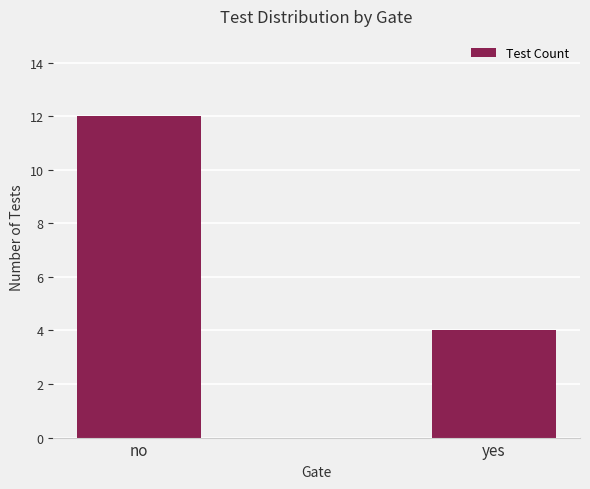

How many bars are there in total?

2